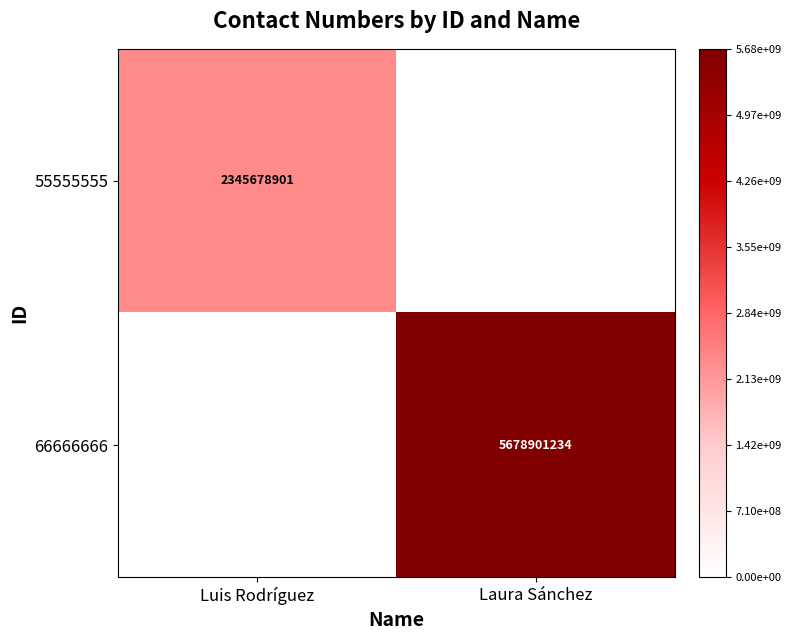

True or false: 66666666 has a value of 5678901234 at Laura Sánchez.

True